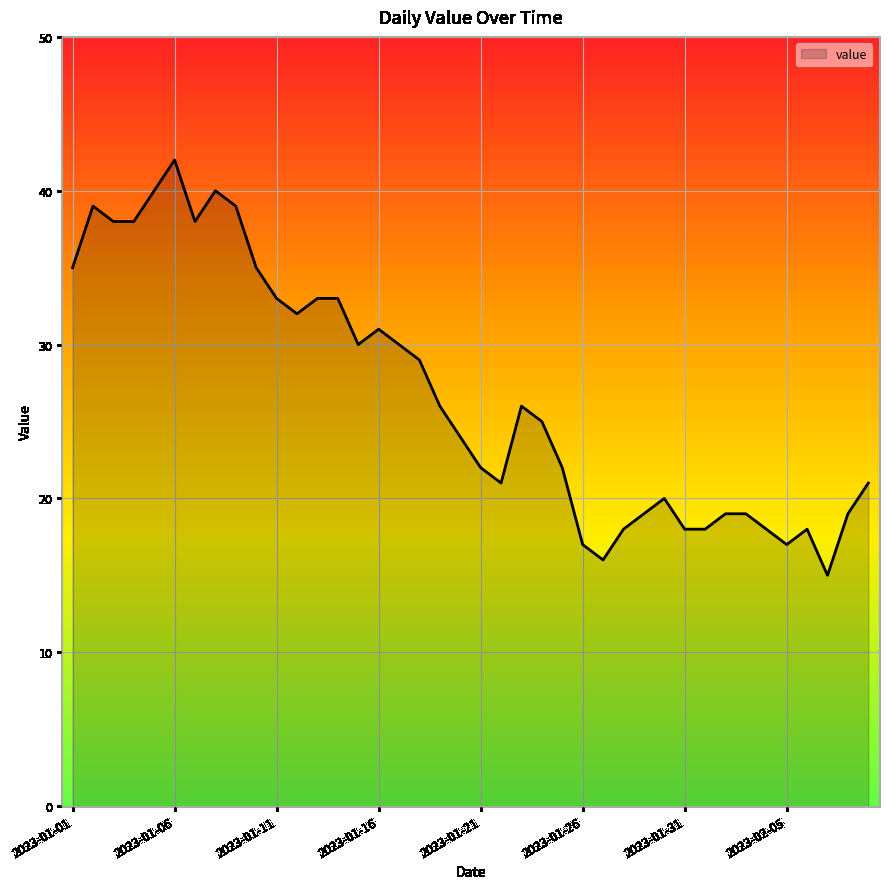

What is the maximum value shown in the chart?

42